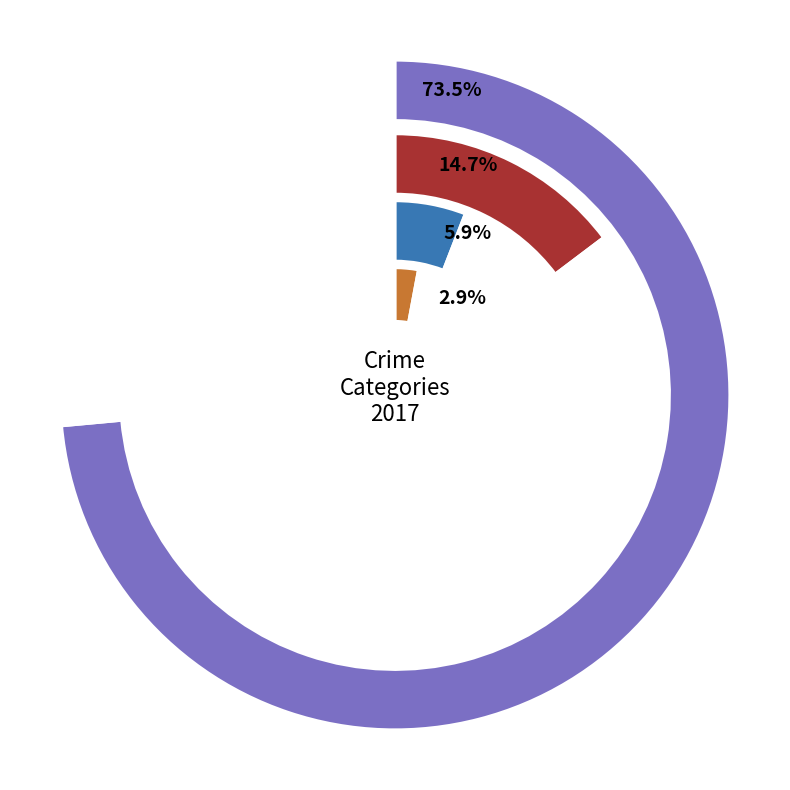

What is the change in value from Aggravated Assault to Theft?

+24